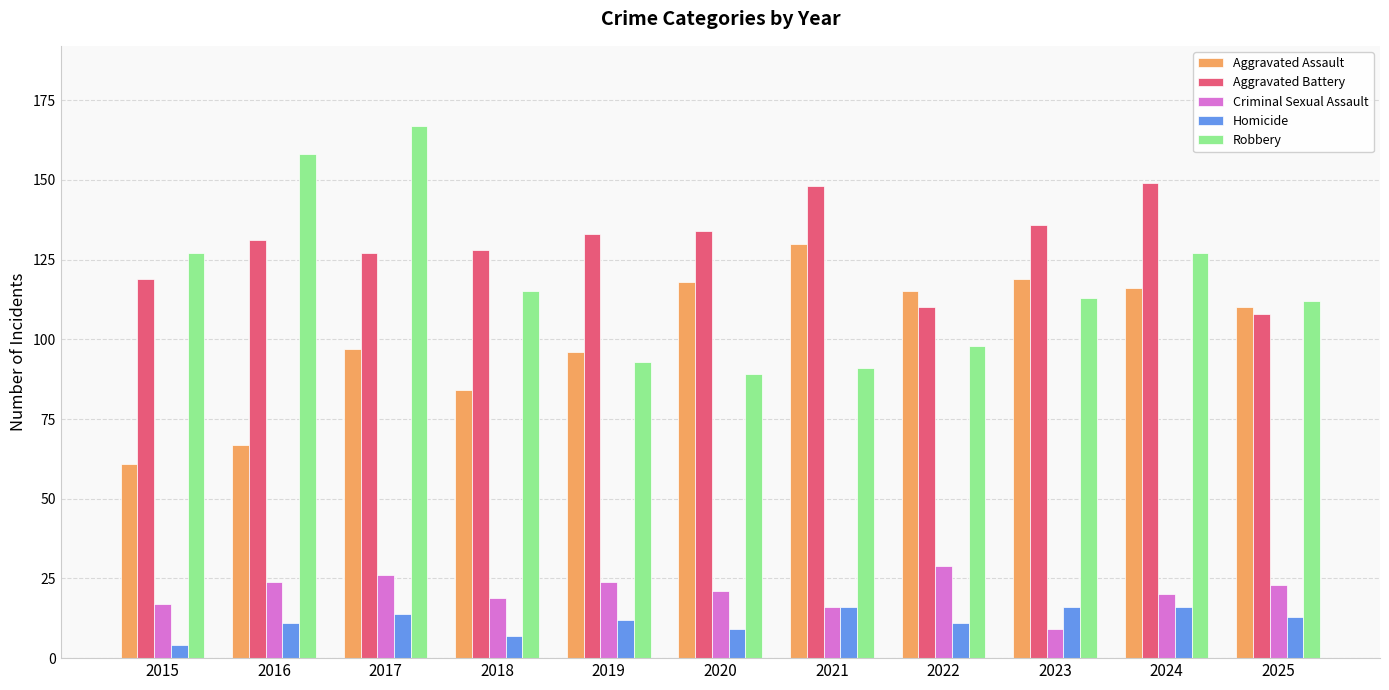

What is the difference between the Homicide values at 2023 and 2016?

5